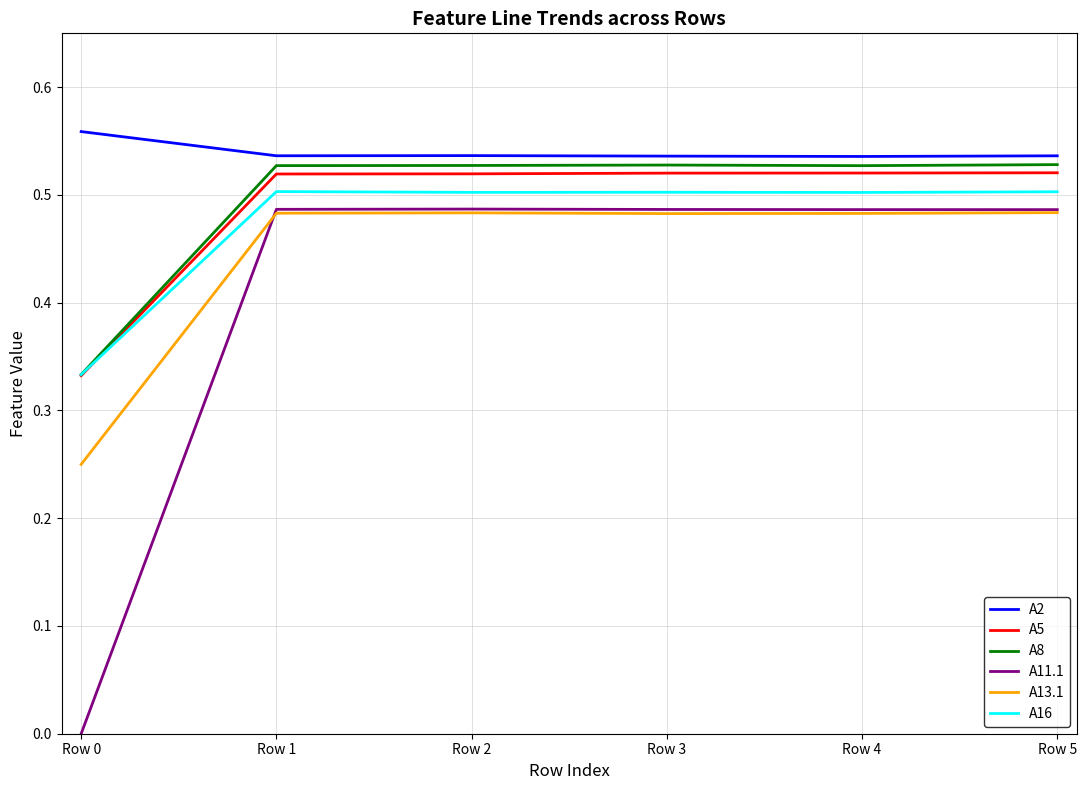

True or false: A5 and A2 cross at least once.

False